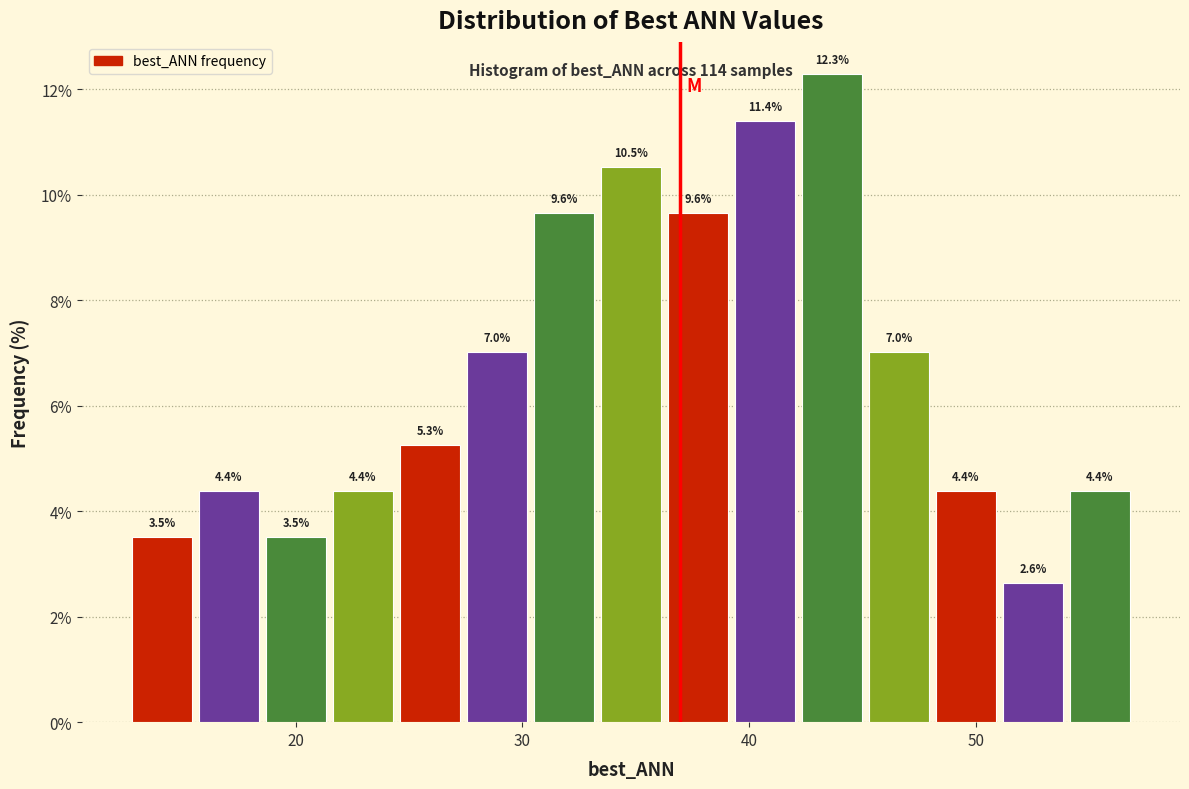

Around what value on the x-axis is the tallest bar? Give the approximate position of its centre, as read against the axis.

44